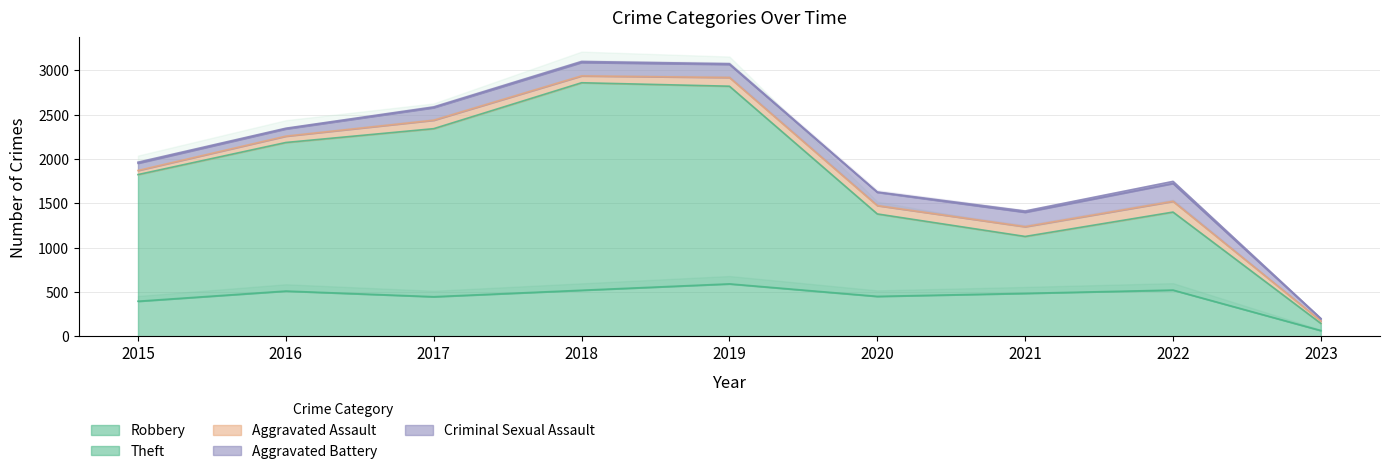

At how many categories does at least one series exceed 836?

7